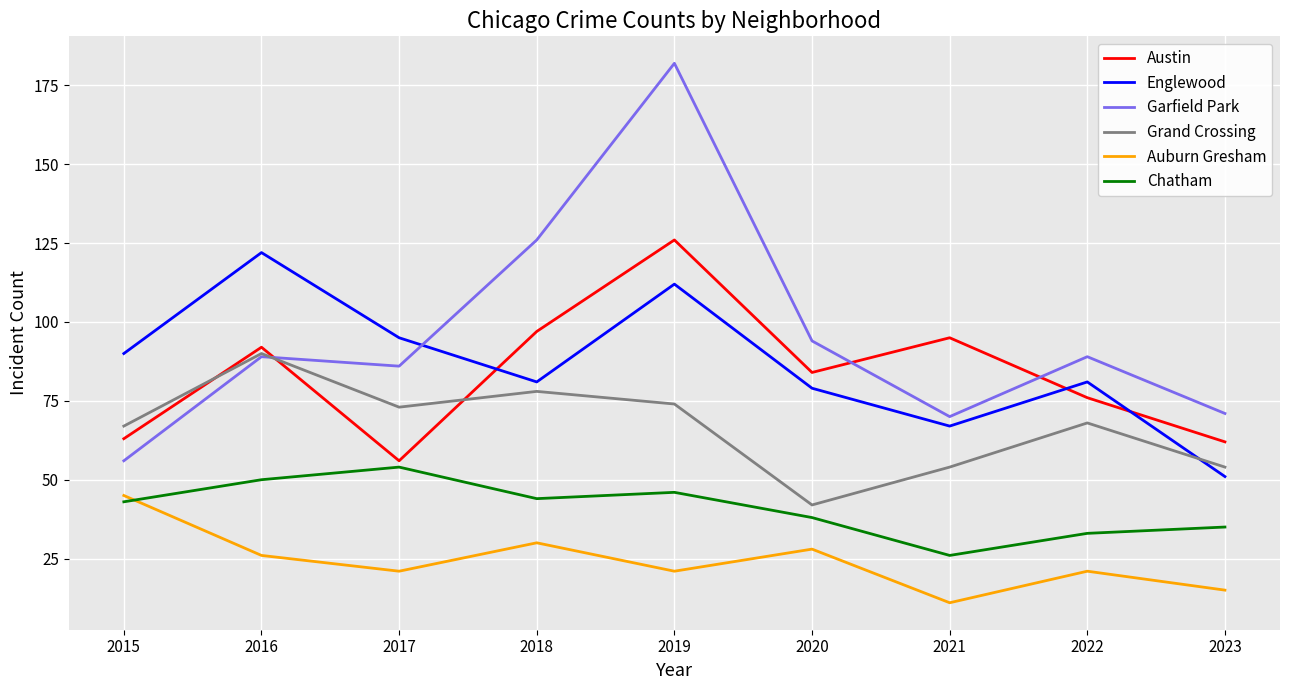

Read the Englewood value at 2023, to the nearest 5.

50